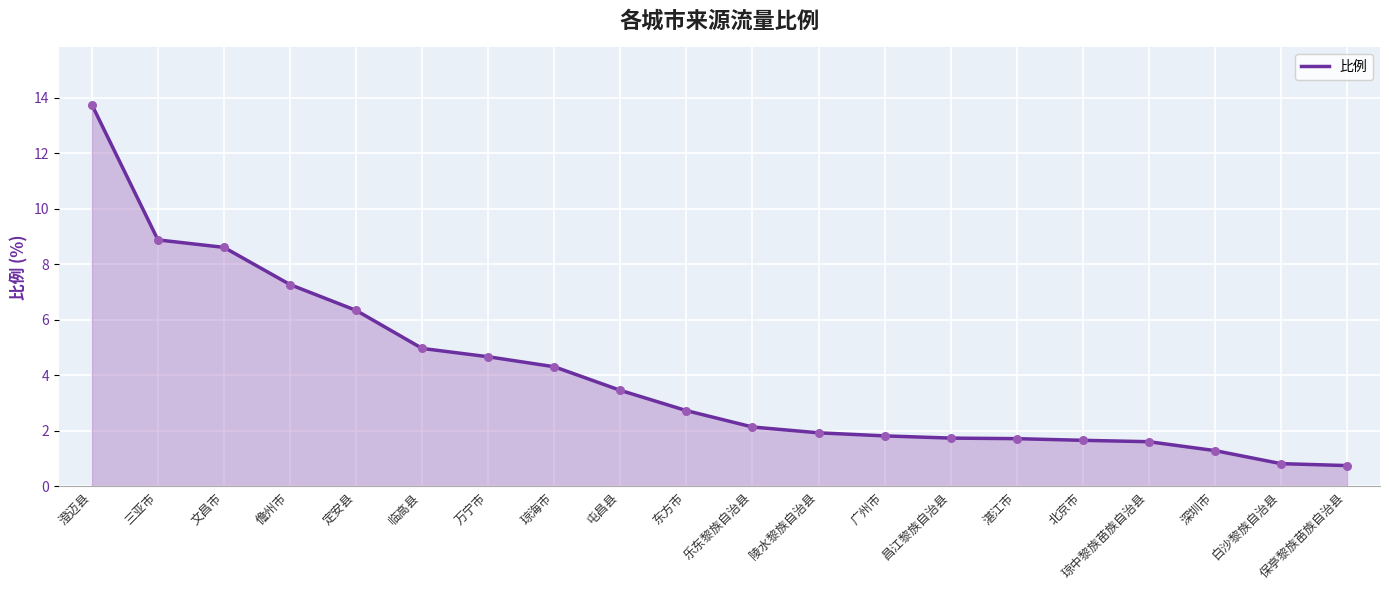

Which has a higher value, 广州市 or 东方市?

东方市